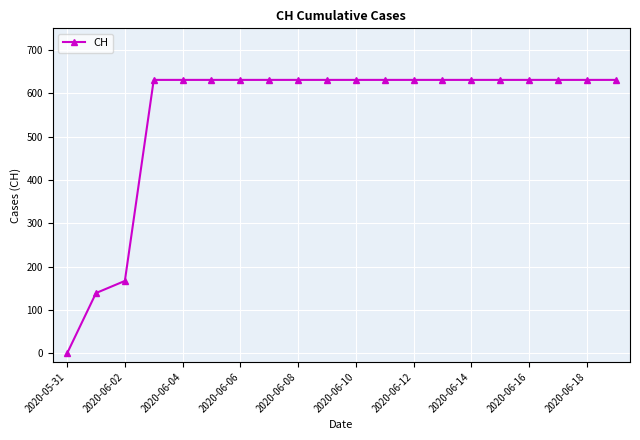

Count the number of data series in this chart.

1